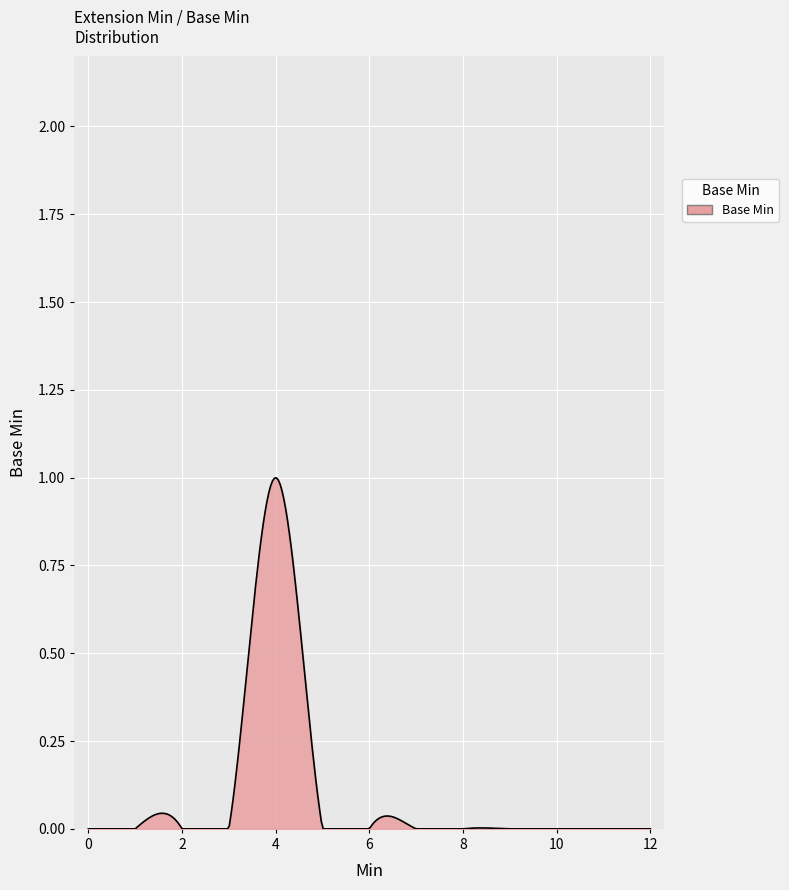

Count the number of categories in the chart.

300